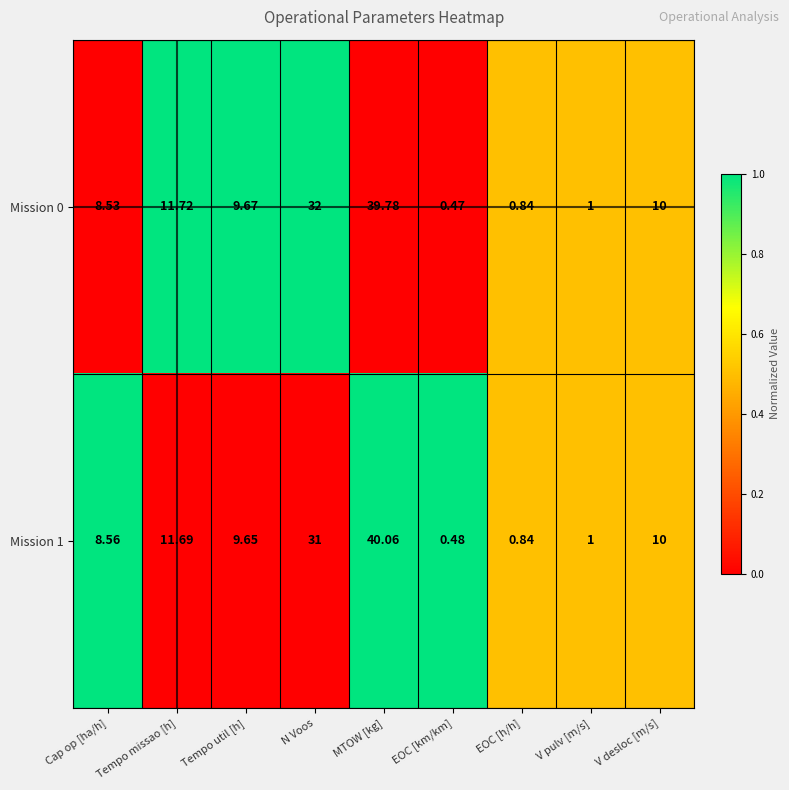

Which category has the highest value across all series?

MTOW [kg]